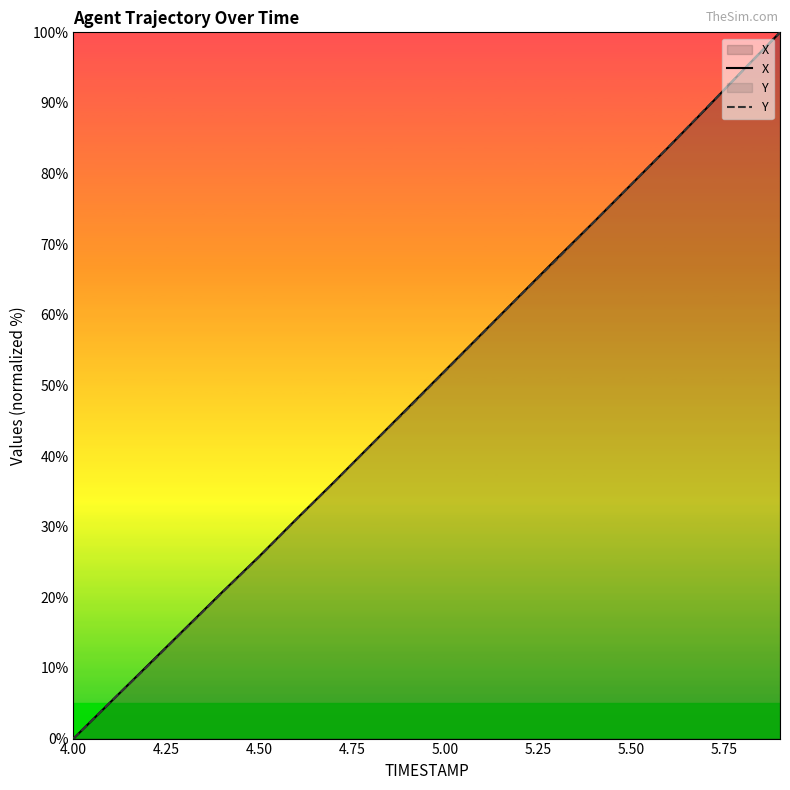

True or false: X has more than 1 interior local peaks.

False